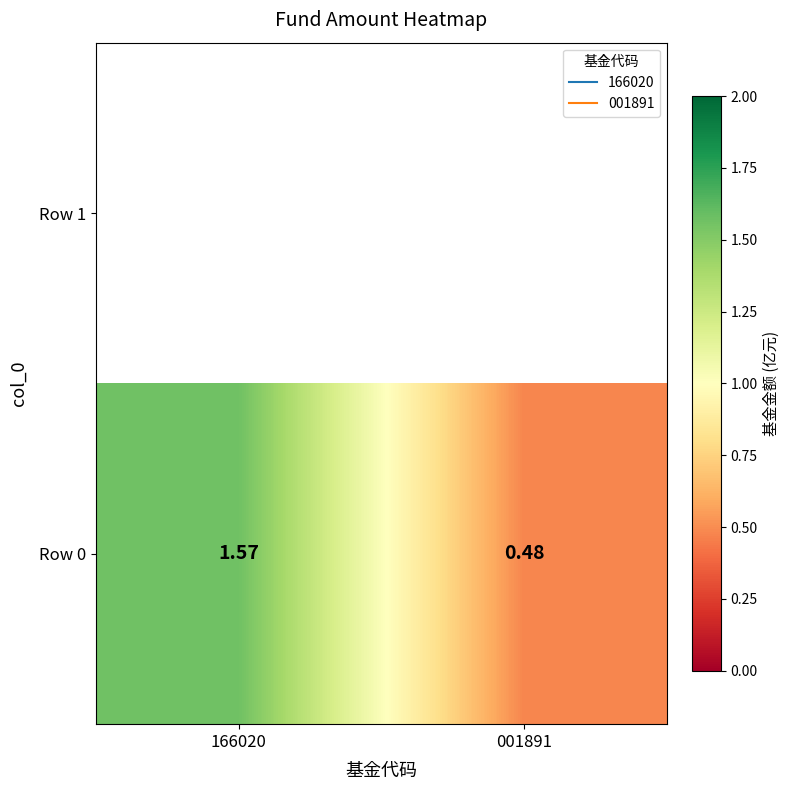

The value at 001891 is 0.5. True or false?

True